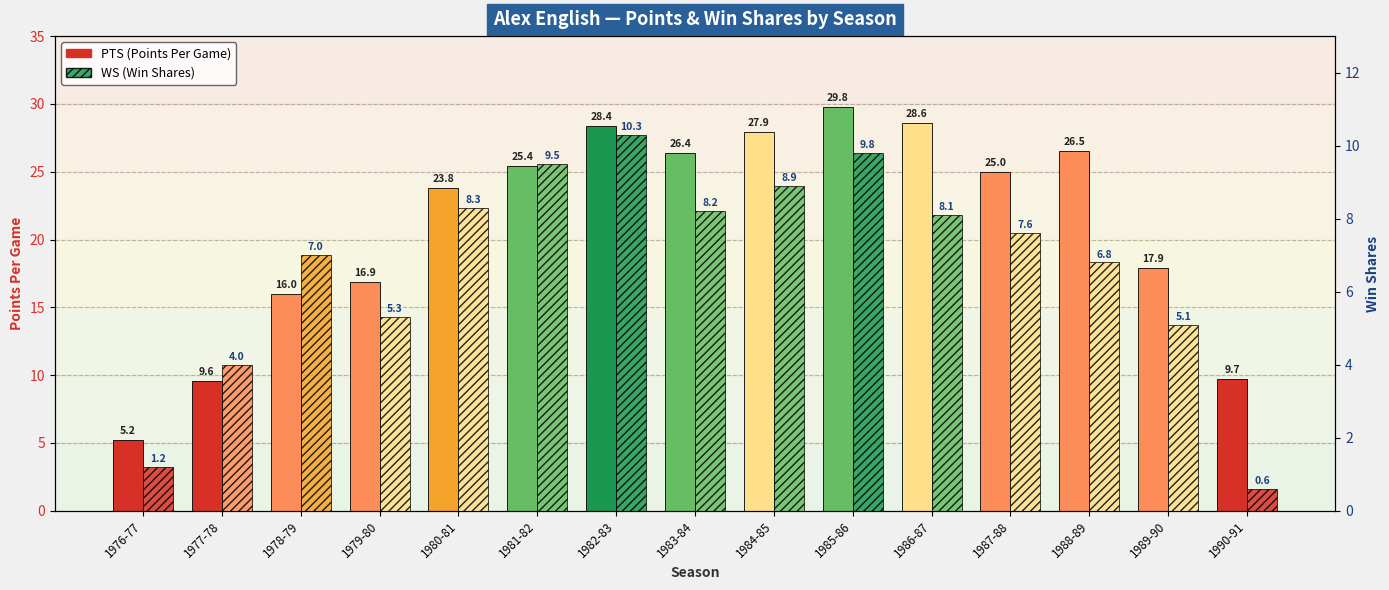

True or false: WS (Win Shares) has a value of 14.5 at 1982-83.

False